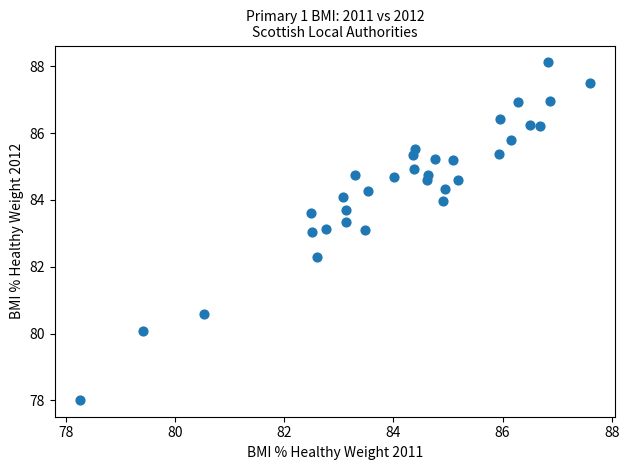

What is the range of Y values (max minus min)?

10.1